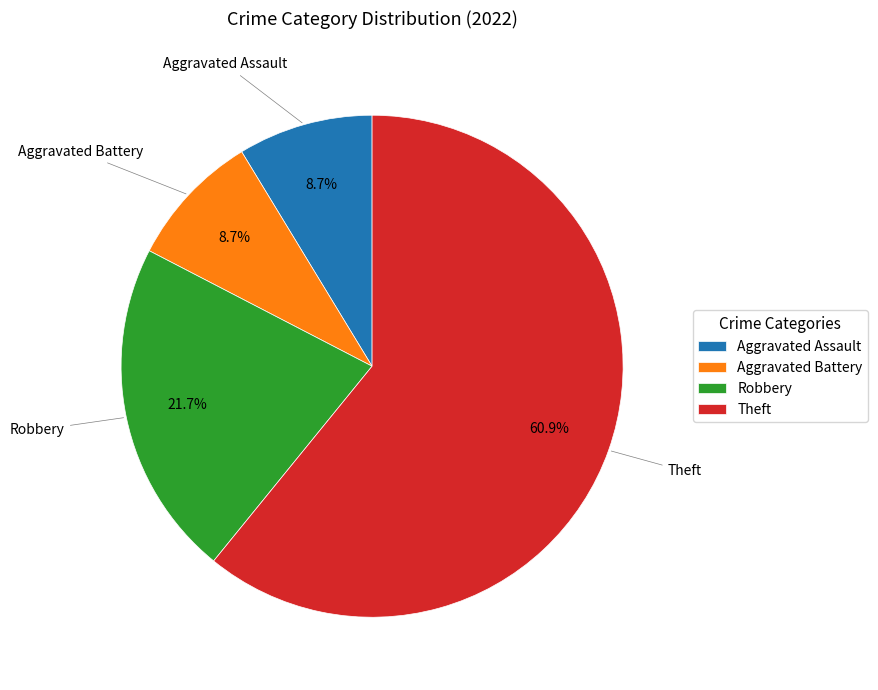

Does any single category account for the majority?

Yes